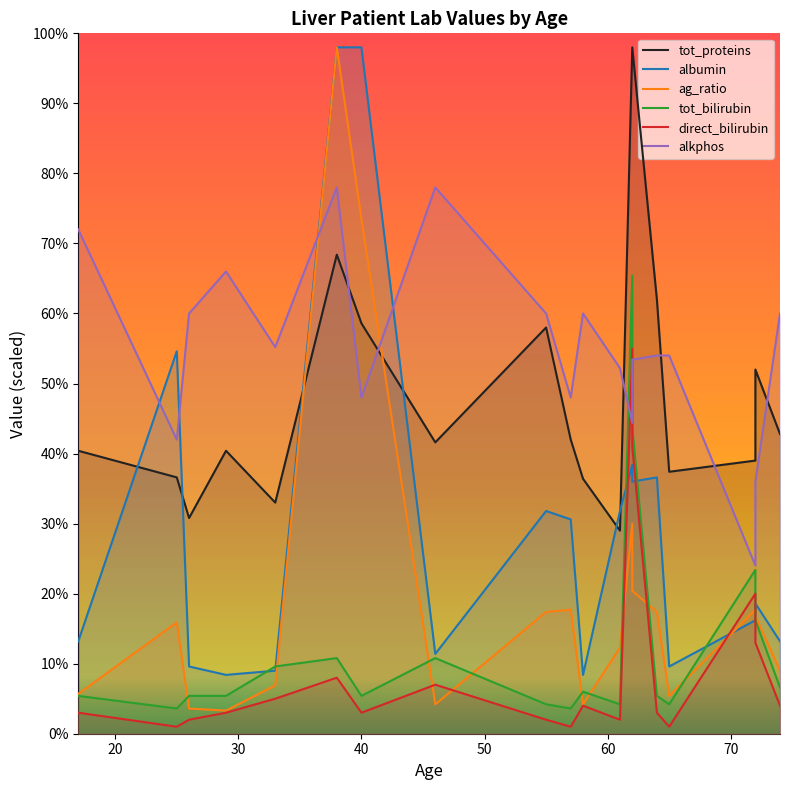

What is the difference between the maximum and minimum values in the alkphos series?

270.0